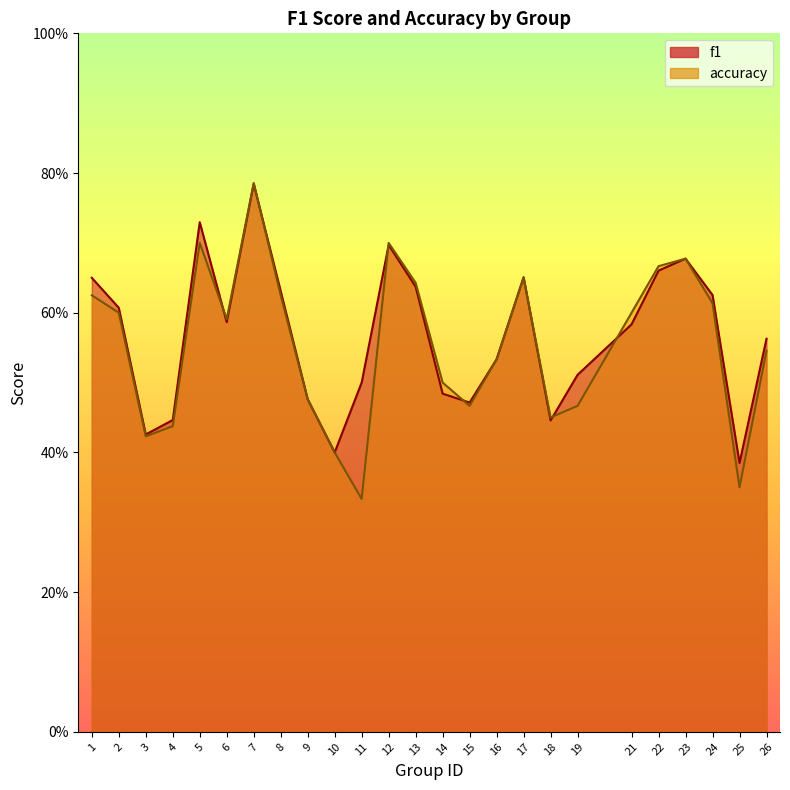

Count the accuracy values in the range 0 to 1.

25